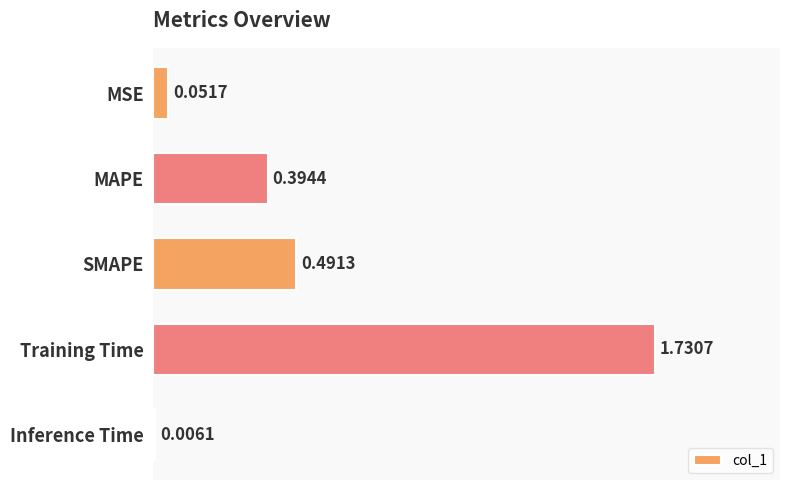

What is the sum of all values?

2.7